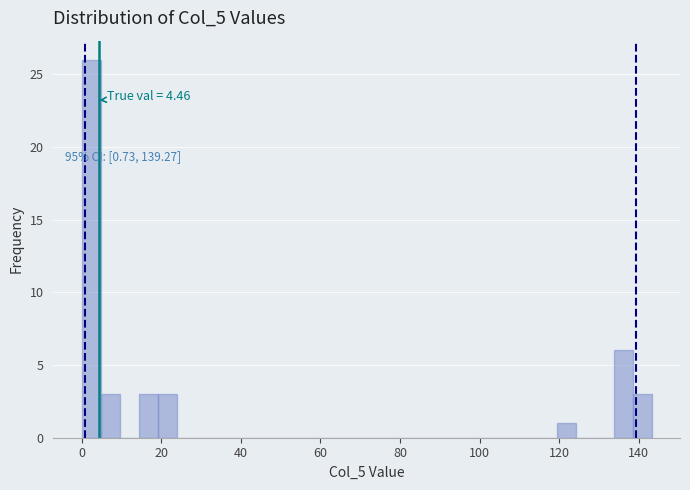

Around what value on the x-axis is the tallest bar? Give the approximate position of its centre, as read against the axis.

2